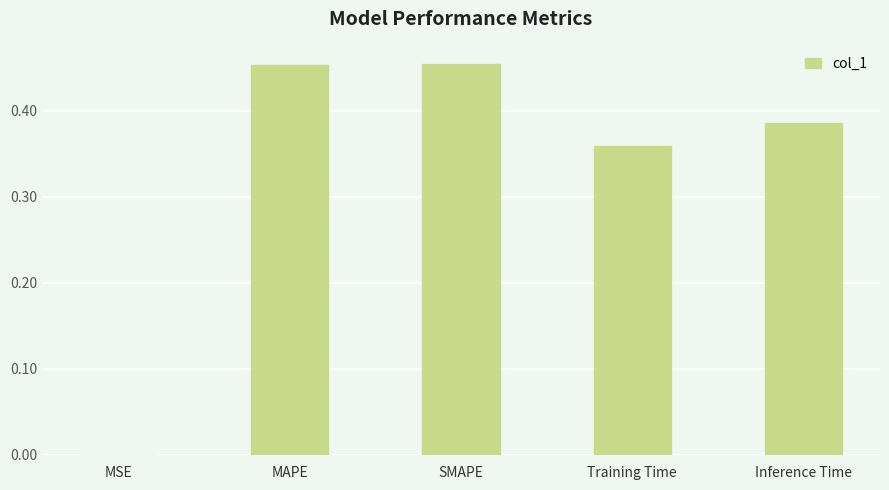

True or false: the data shows 0.6 at Training Time.

False